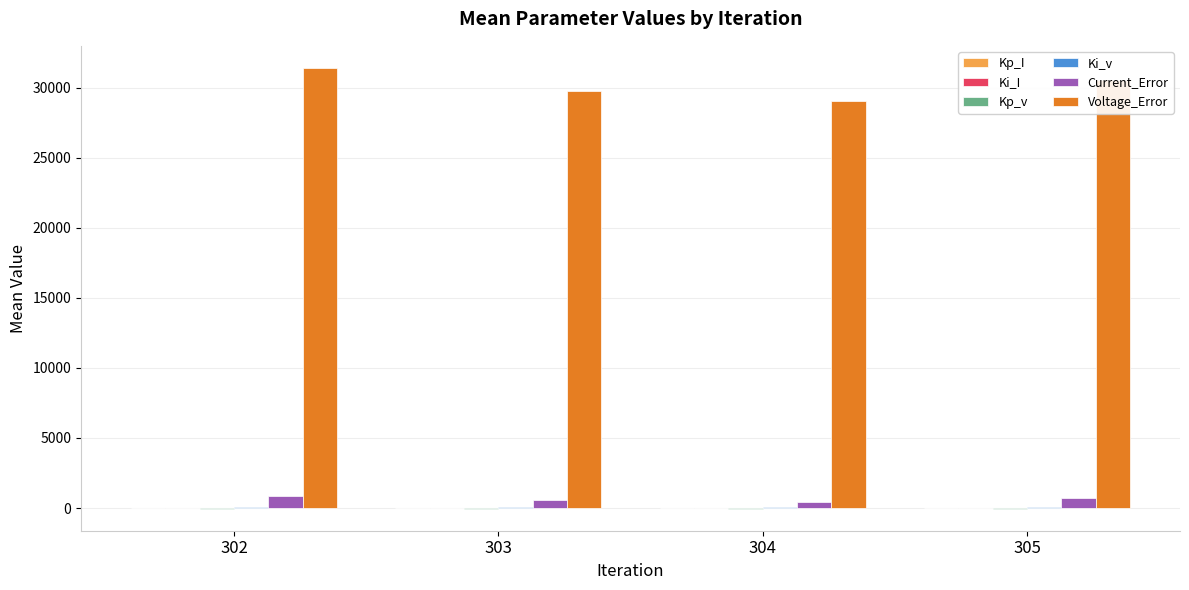

What is the greatest value displayed?

31404.0